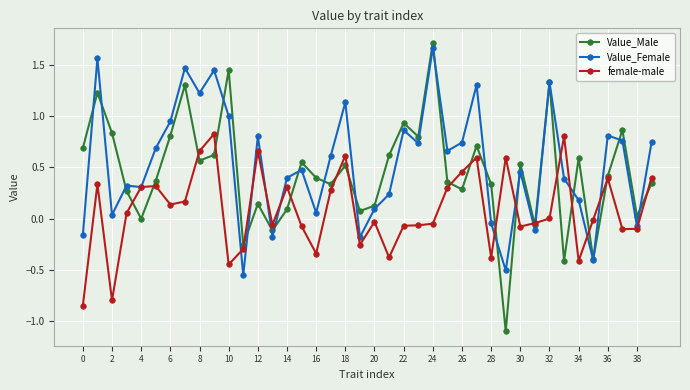

Which series has the largest range (max minus min)?

Value_Male